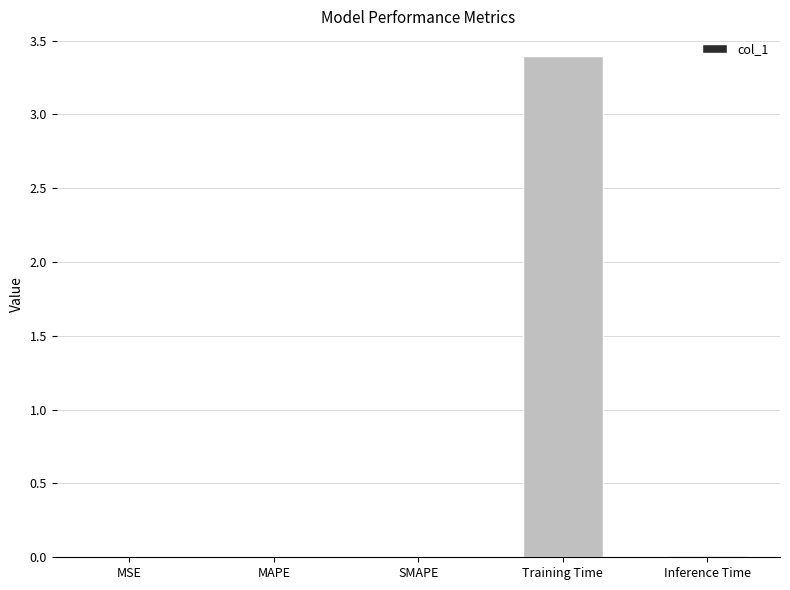

The value at Inference Time is 0.0. True or false?

True